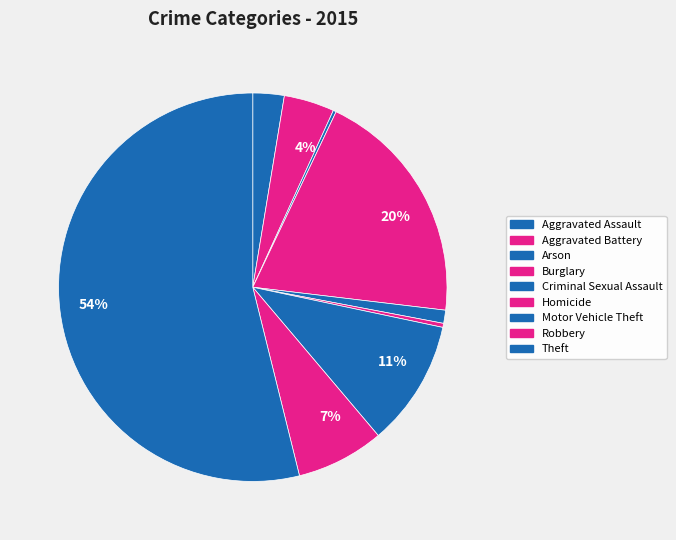

What is the majority slice?

Theft